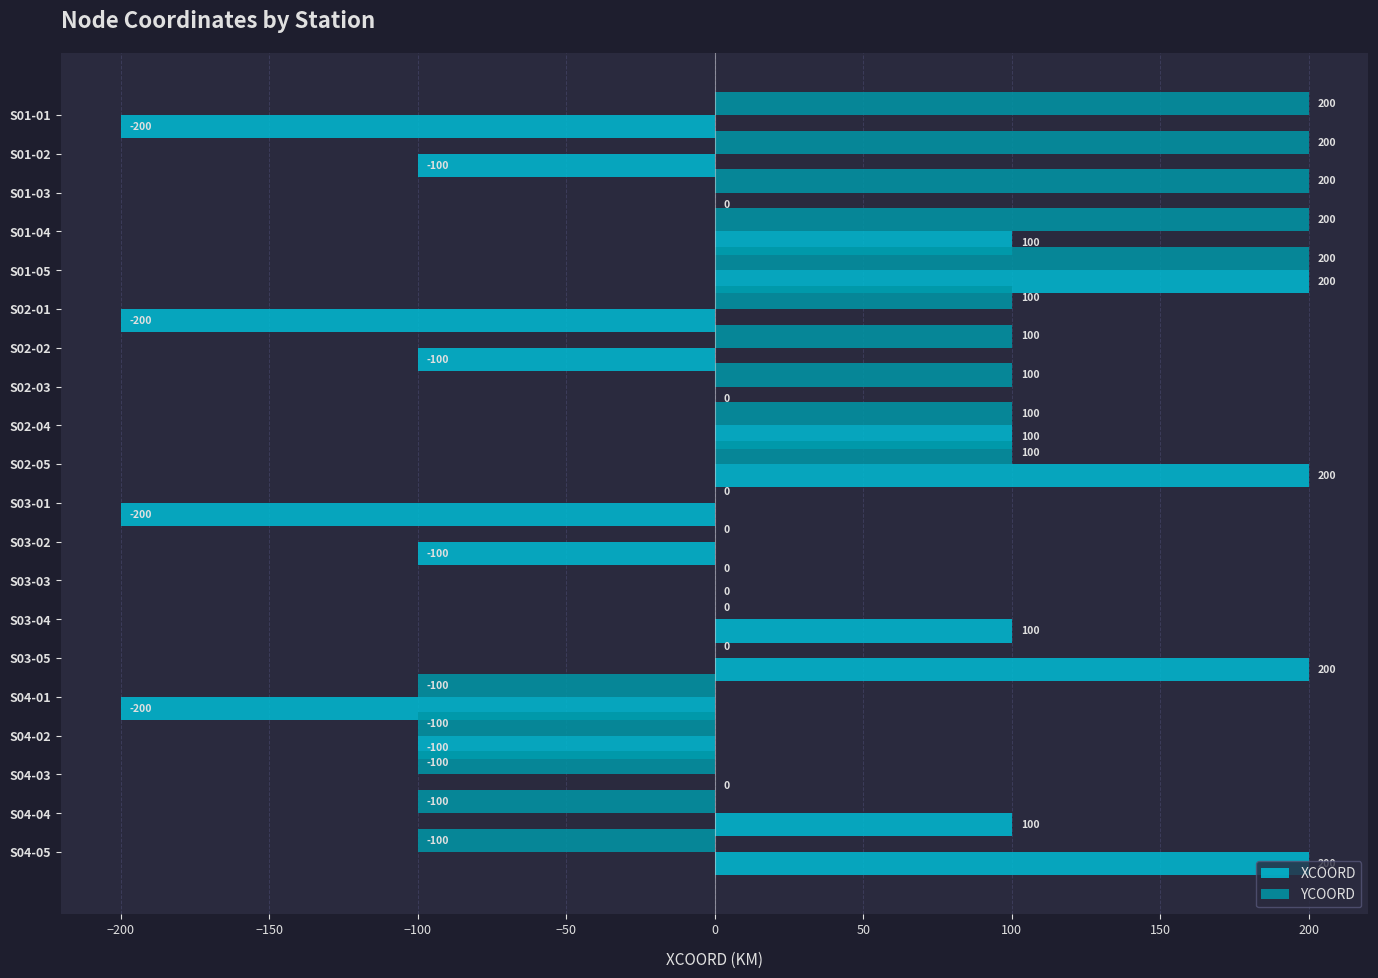

Which series has the largest total across all categories?

YCOORD